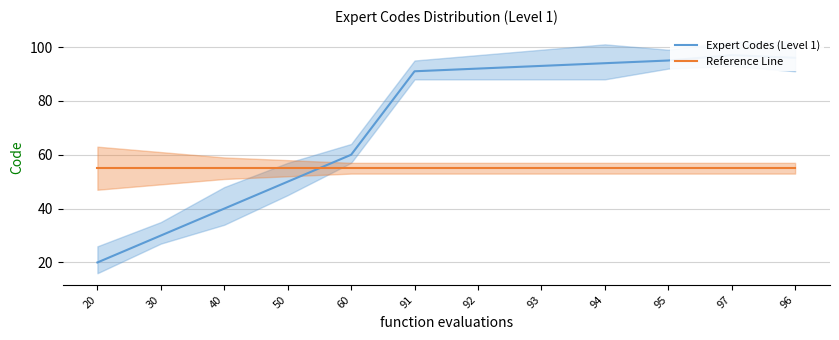

How many lines are shown in the chart?

2